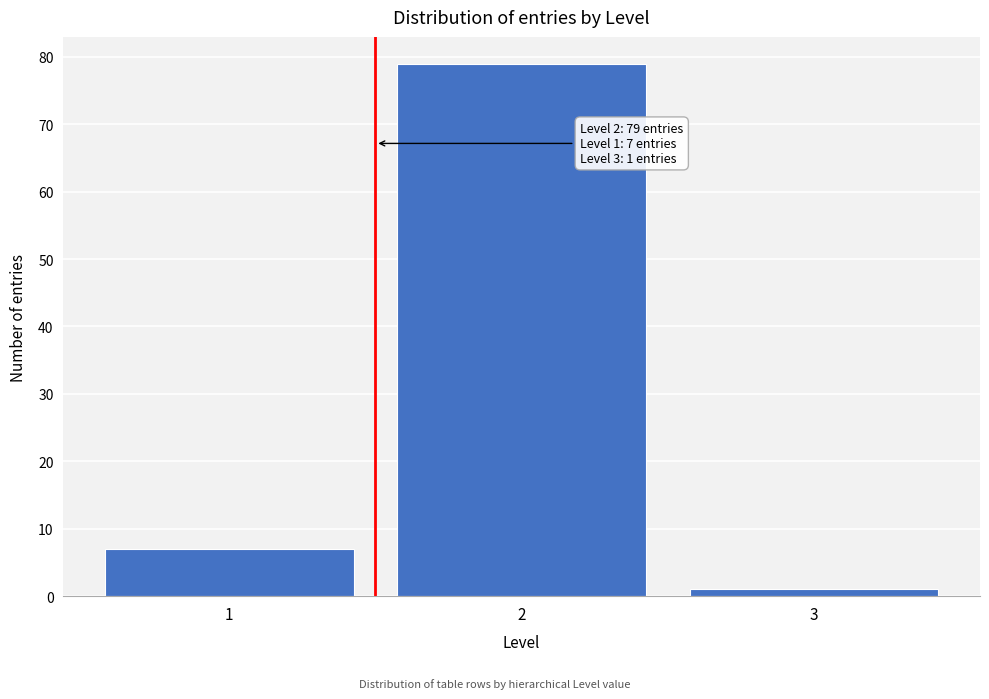

Reading left to right, extract all data points from this chart.

1=7	2=79	3=1